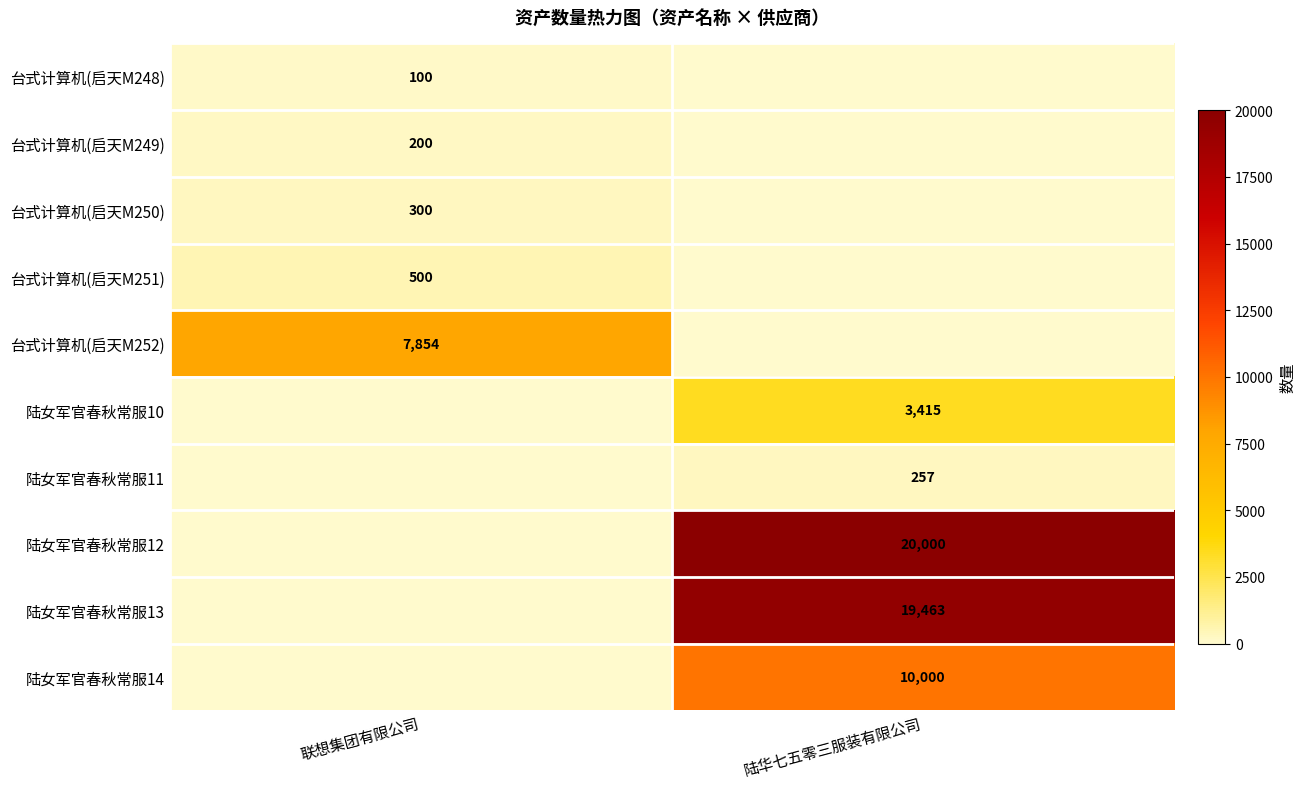

True or false: 台式计算机(启天M250) has a value of 170 at 联想集团有限公司.

False